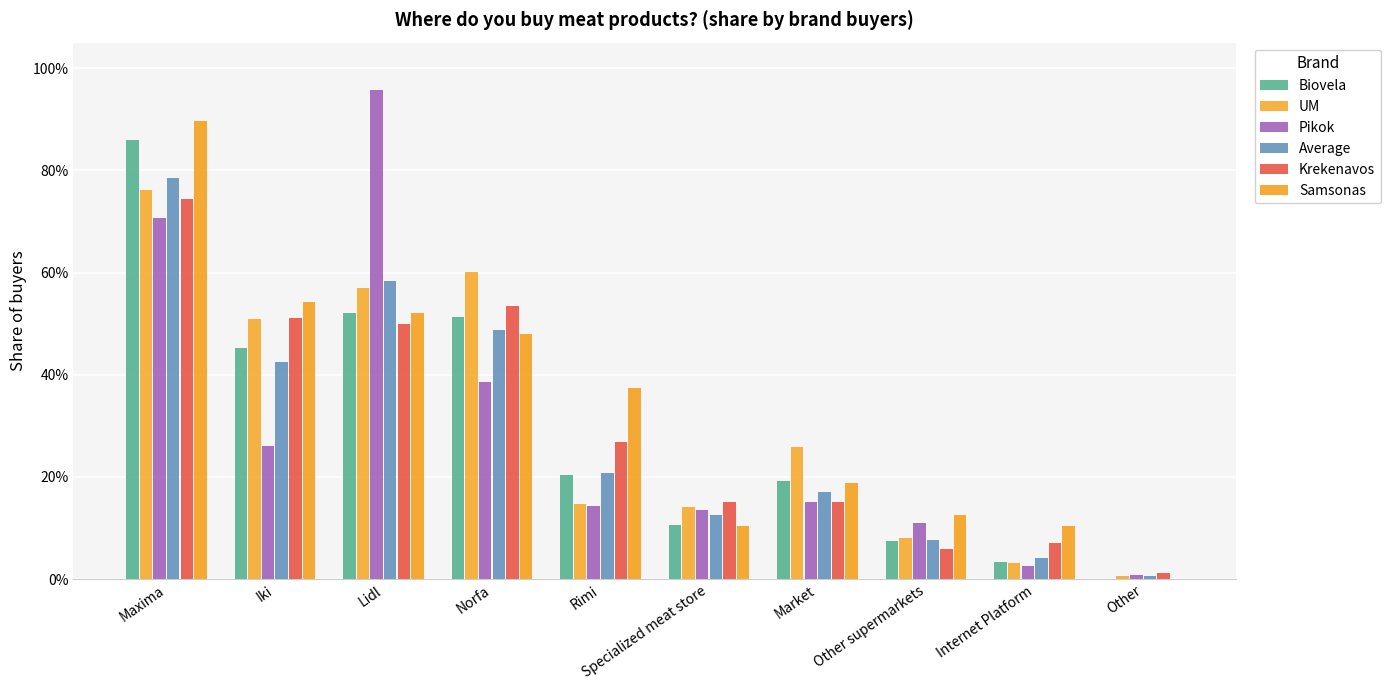

Between Iki and Internet Platform, which is larger?

Iki